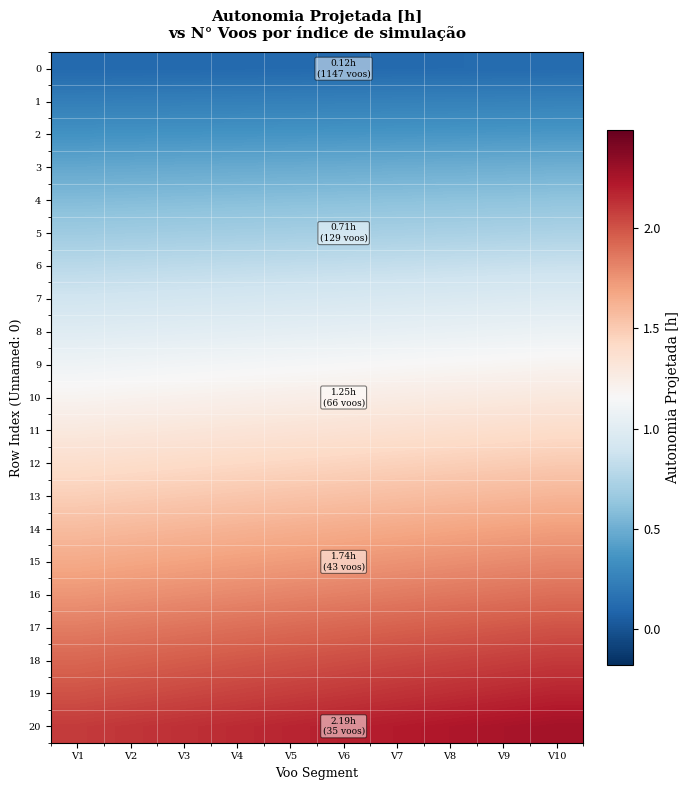

What is the minimum value shown in the chart?

0.1